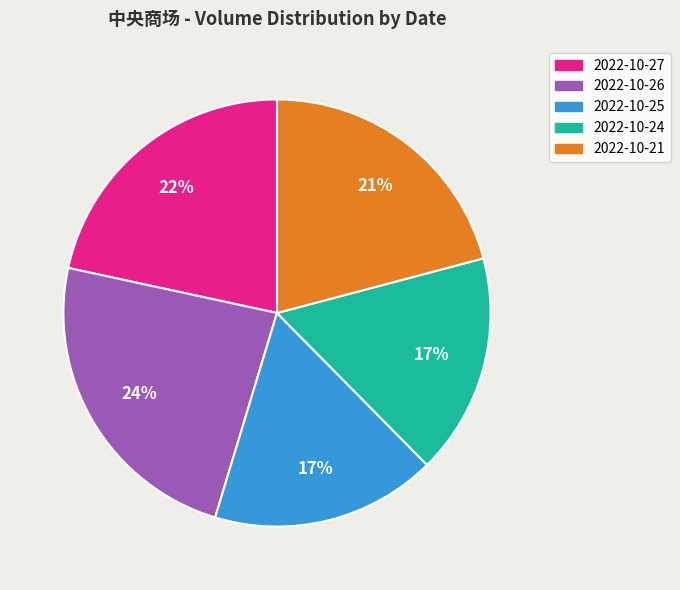

To the nearest percent, what percentage of the pie is 2022-10-27?

22%